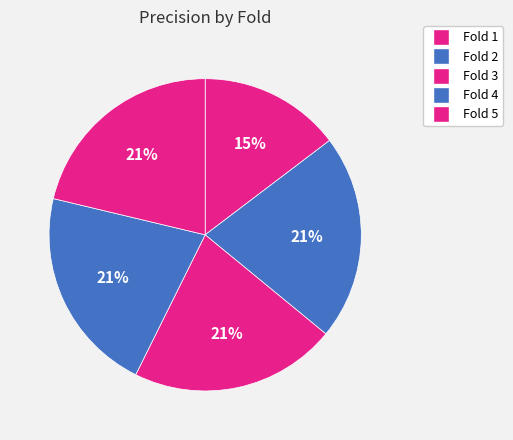

Between Fold 1 and Fold 3, which is larger?

Fold 3